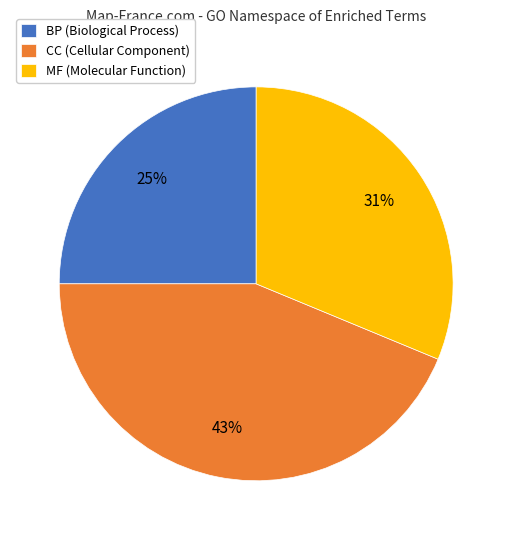

How many segments does this pie chart have?

3